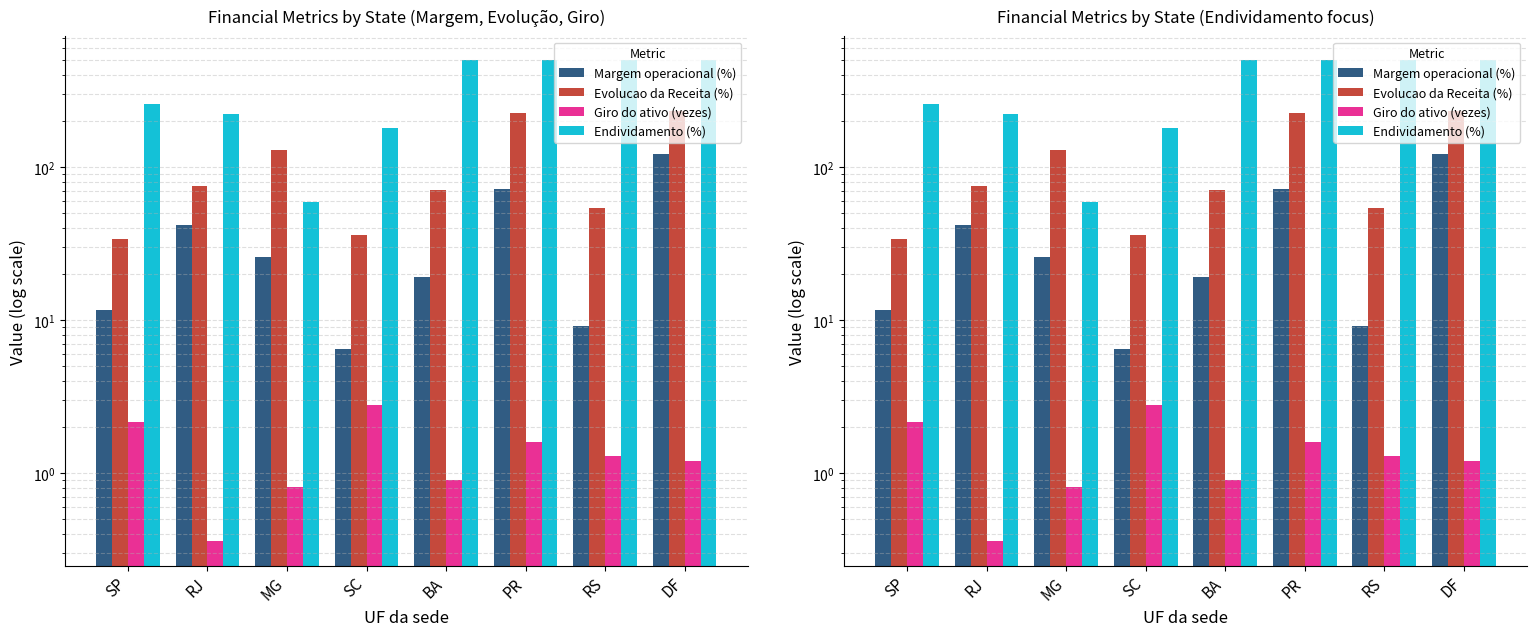

List the series in order of their peak value, highest first.

Endividamento (%), Evolucao da Receita (%), Margem operacional (%), Giro do ativo (vezes)